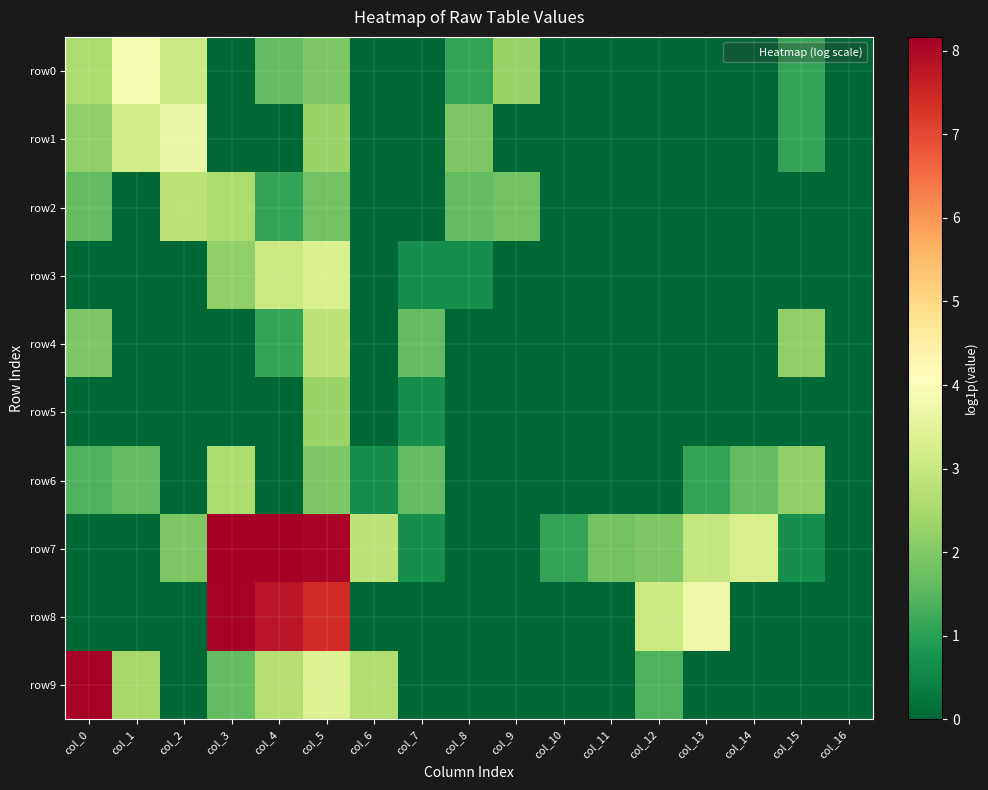

Rank the series at col_1 from highest to lowest value.

row0, row1, row9, row6, row2, row3, row4, row5, row7, row8